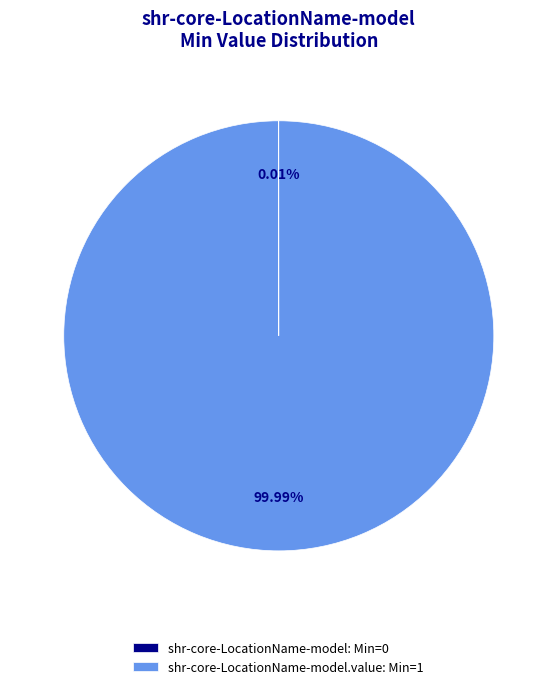

Does shr-core-LocationName-model.value: Min=1 account for over 50% of the chart?

Yes